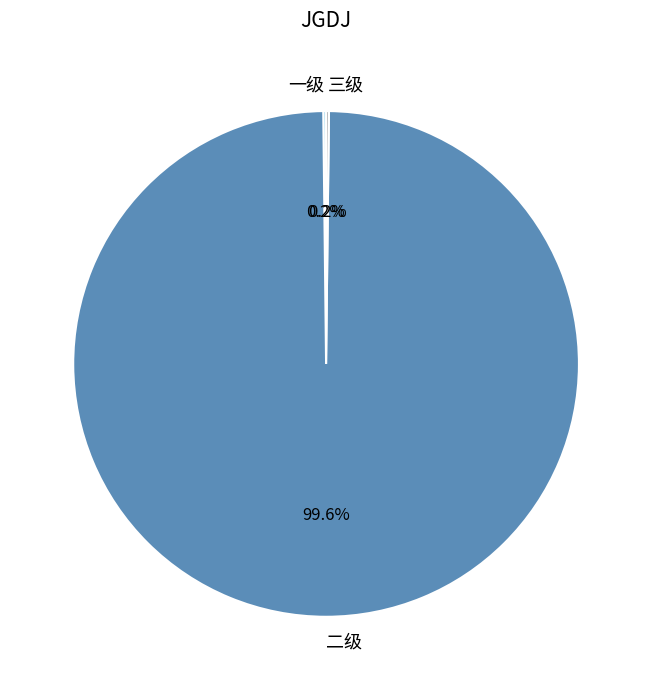

Does 二级 represent more than half of the total?

Yes